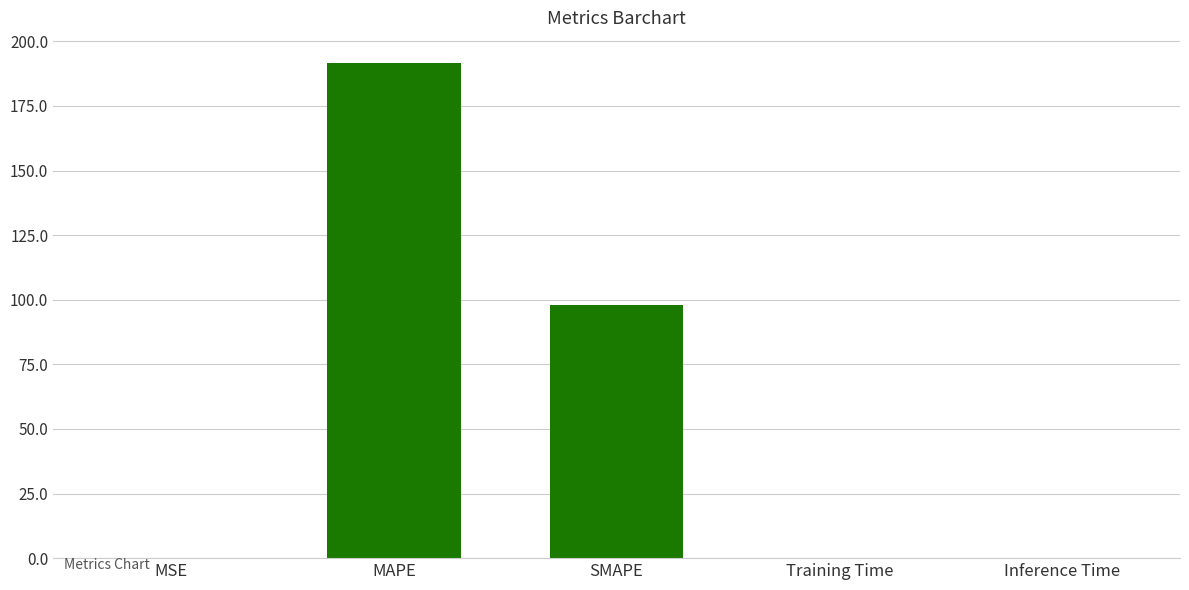

Does the chart contain stacked bars?

No